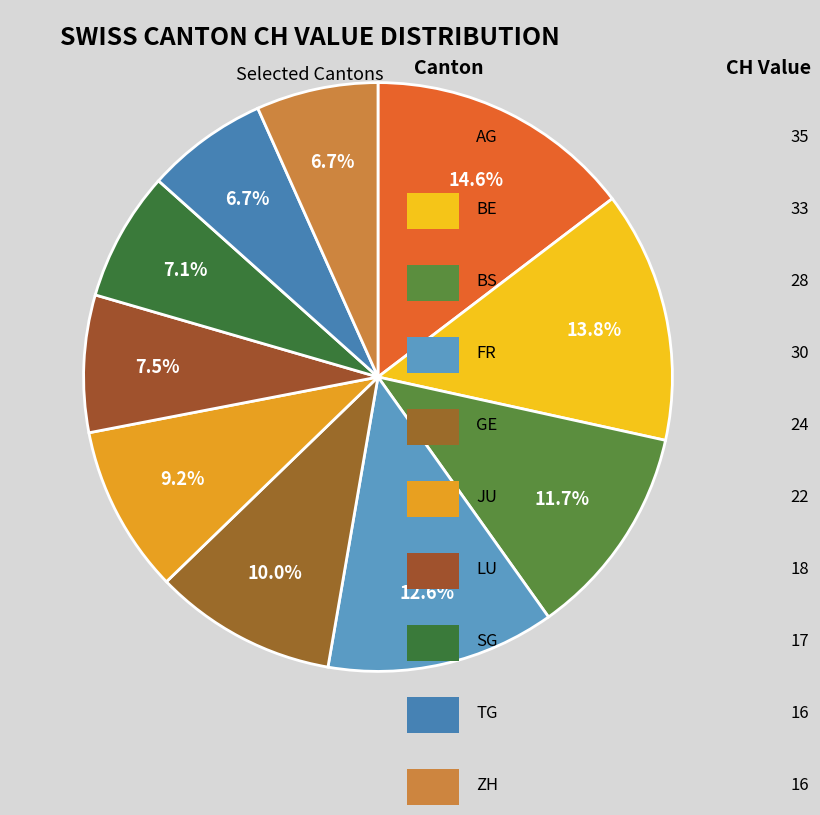

Count the number of slices in the pie.

10